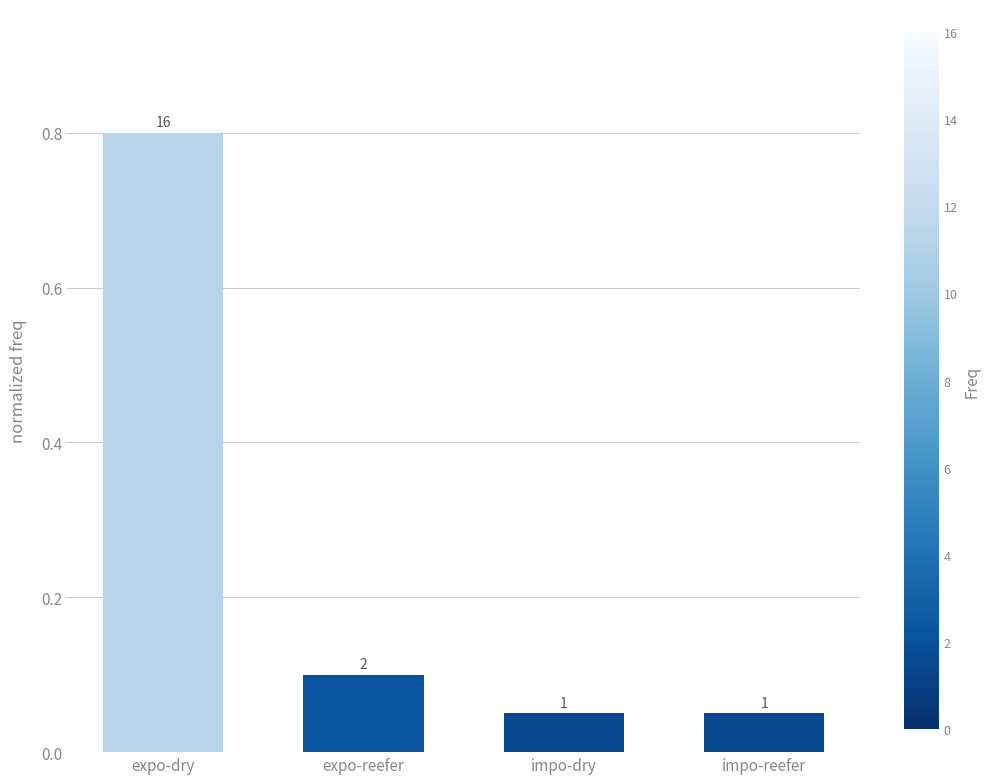

Does the chart contain any negative values?

No